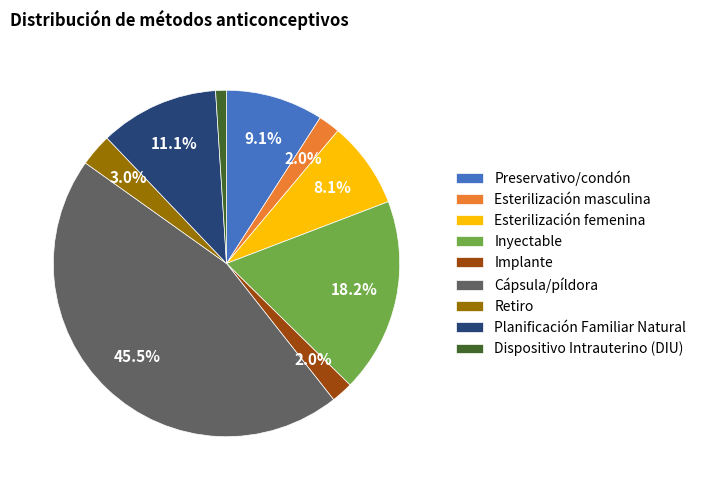

How much of the chart is everything except Preservativo/condón?

90.9%